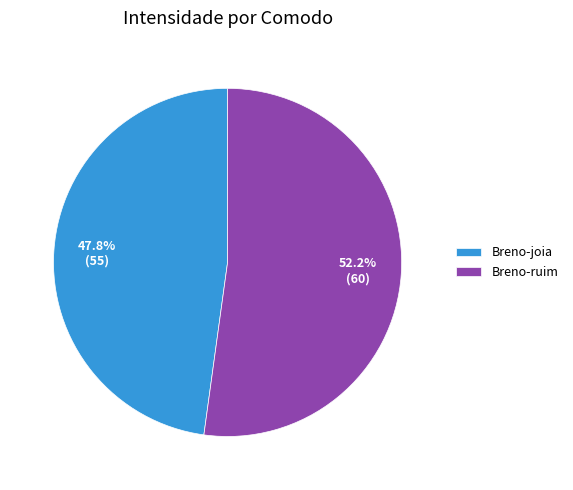

Does any single category account for the majority?

Yes